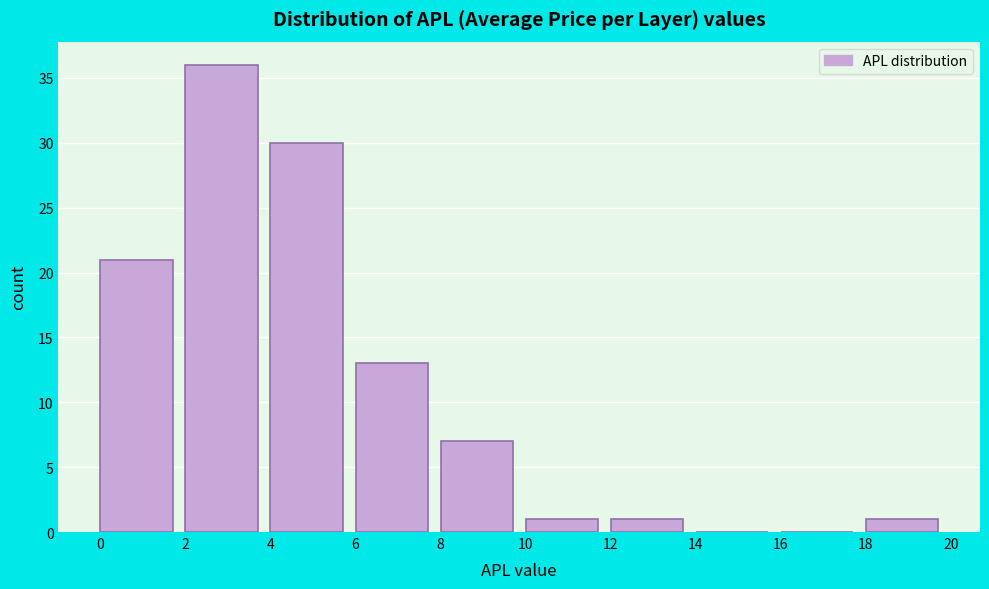

Reading left to right, list every bar in this chart as the range it spans on the x-axis followed by its height. The values are not printed on the chart, so give them approximately, as read against the axis.

0 to 2: 21
2 to 4: 36
4 to 6: 30
6 to 8: 13
8 to 10: 7
10 to 12: 1
12 to 14: 1
14 to 16: 0
16 to 18: 0
18 to 20: 1